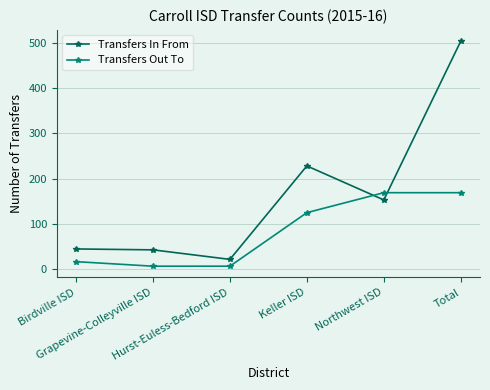

List the series in order of their peak value, highest first.

Transfers In From, Transfers Out To